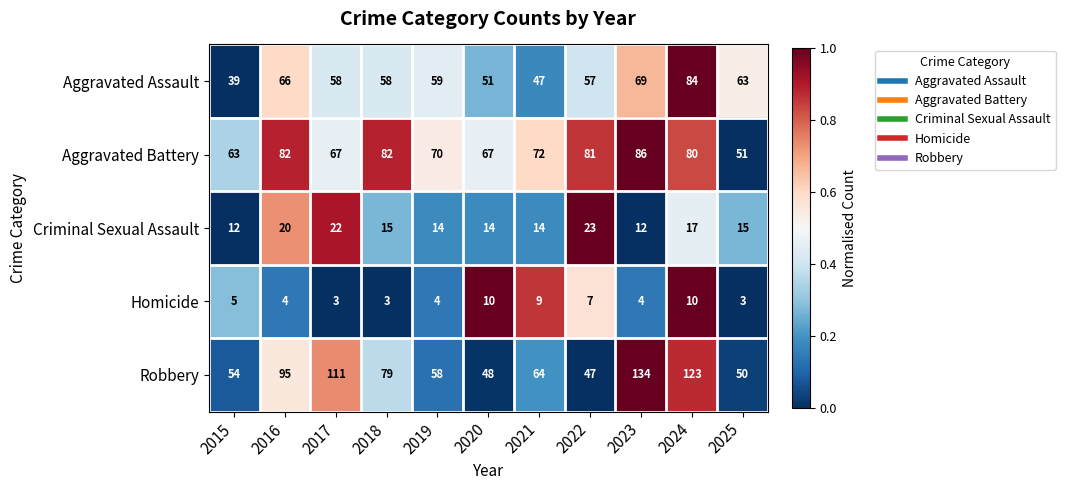

What is the approximate value of Robbery at 2016?

95